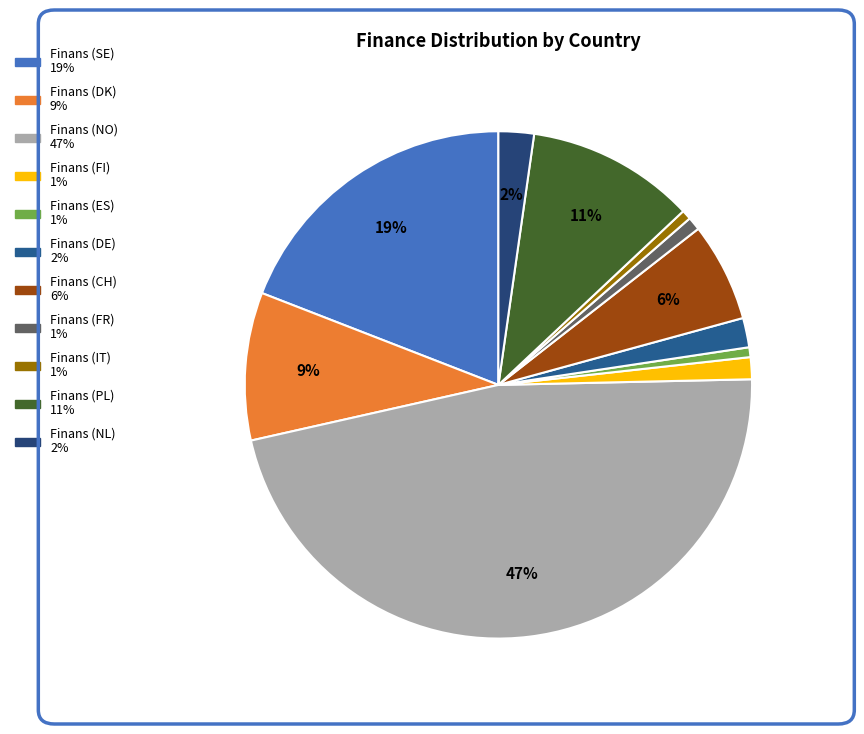

Count the number of slices in the pie.

11